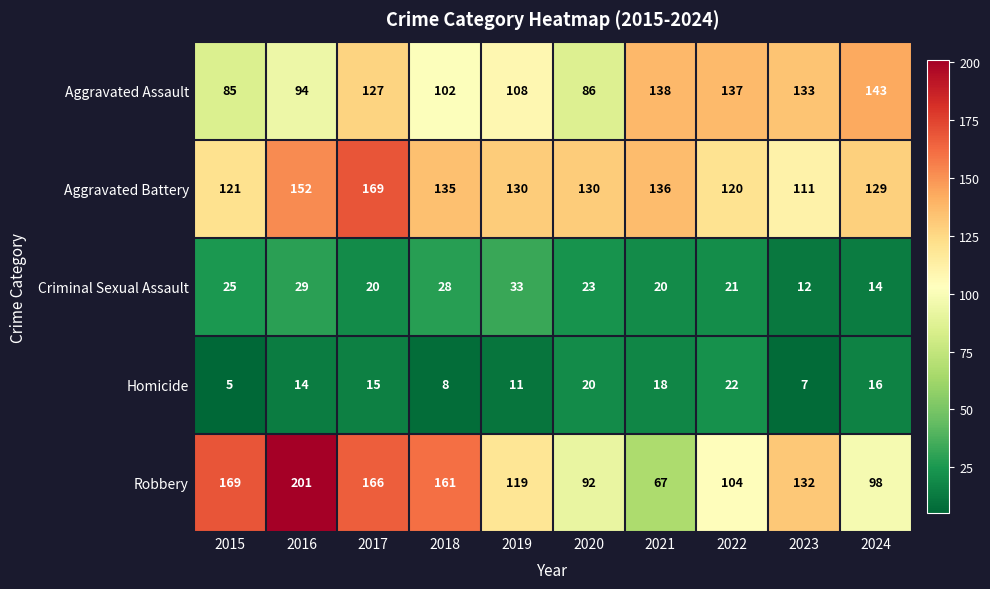

Count the number of data series in this chart.

5